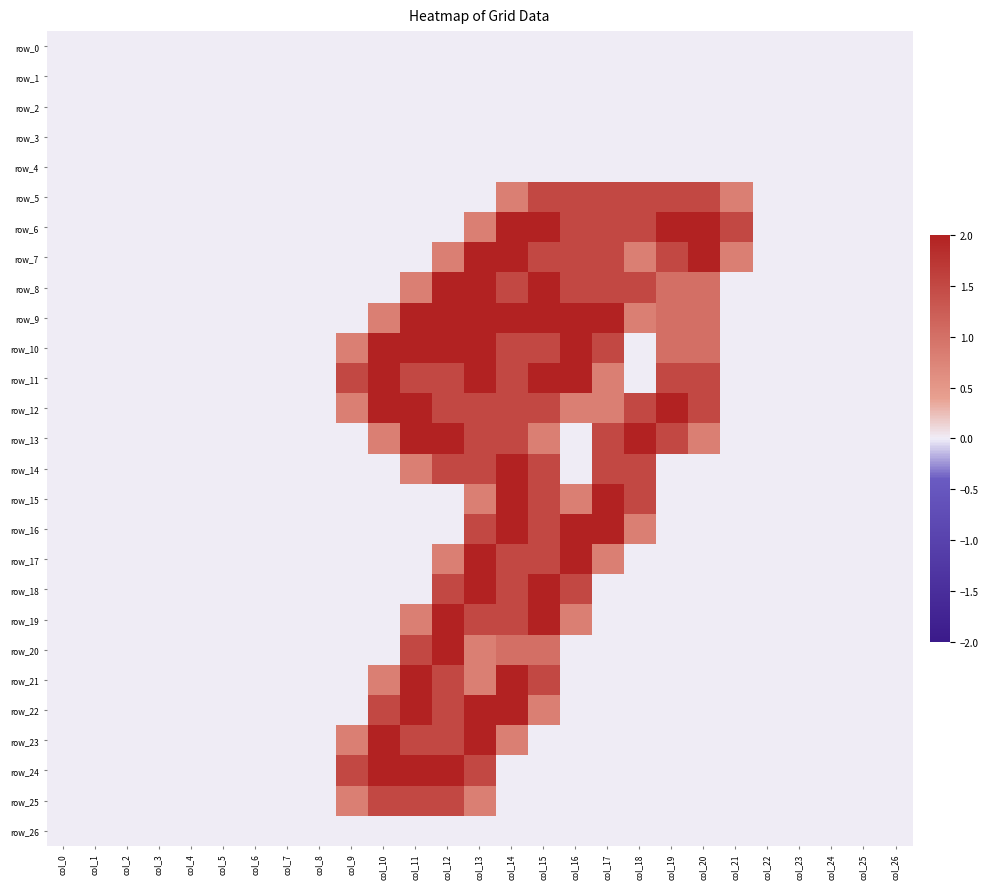

Reading right to left, extract all data points from this chart.

row_0: col_26=0.0	col_25=0.0	col_24=0.0	col_23=0.0	col_22=0.0	col_21=0.0	col_20=0.0	col_19=0.0	col_18=0.0	col_17=0.0	col_16=0.0	col_15=0.0	col_14=0.0	col_13=0.0	col_12=0.0	col_11=0.0	col_10=0.0	col_9=0.0	col_8=0.0	col_7=0.0	col_6=0.0	col_5=0.0	col_4=0.0	col_3=0.0	col_2=0.0	col_1=0.0	col_0=0.0
row_1: col_26=0.0	col_25=0.0	col_24=0.0	col_23=0.0	col_22=0.0	col_21=0.0	col_20=0.0	col_19=0.0	col_18=0.0	col_17=0.0	col_16=0.0	col_15=0.0	col_14=0.0	col_13=0.0	col_12=0.0	col_11=0.0	col_10=0.0	col_9=0.0	col_8=0.0	col_7=0.0	col_6=0.0	col_5=0.0	col_4=0.0	col_3=0.0	col_2=0.0	col_1=0.0	col_0=0.0
row_2: col_26=0.0	col_25=0.0	col_24=0.0	col_23=0.0	col_22=0.0	col_21=0.0	col_20=0.0	col_19=0.0	col_18=0.0	col_17=0.0	col_16=0.0	col_15=0.0	col_14=0.0	col_13=0.0	col_12=0.0	col_11=0.0	col_10=0.0	col_9=0.0	col_8=0.0	col_7=0.0	col_6=0.0	col_5=0.0	col_4=0.0	col_3=0.0	col_2=0.0	col_1=0.0	col_0=0.0
row_3: col_26=0.0	col_25=0.0	col_24=0.0	col_23=0.0	col_22=0.0	col_21=0.0	col_20=0.0	col_19=0.0	col_18=0.0	col_17=0.0	col_16=0.0	col_15=0.0	col_14=0.0	col_13=0.0	col_12=0.0	col_11=0.0	col_10=0.0	col_9=0.0	col_8=0.0	col_7=0.0	col_6=0.0	col_5=0.0	col_4=0.0	col_3=0.0	col_2=0.0	col_1=0.0	col_0=0.0
row_4: col_26=0.0	col_25=0.0	col_24=0.0	col_23=0.0	col_22=0.0	col_21=0.0	col_20=0.0	col_19=0.0	col_18=0.0	col_17=0.0	col_16=0.0	col_15=0.0	col_14=0.0	col_13=0.0	col_12=0.0	col_11=0.0	col_10=0.0	col_9=0.0	col_8=0.0	col_7=0.0	col_6=0.0	col_5=0.0	col_4=0.0	col_3=0.0	col_2=0.0	col_1=0.0	col_0=0.0
row_5: col_26=0.0	col_25=0.0	col_24=0.0	col_23=0.0	col_22=0.0	col_21=0.8	col_20=1.5	col_19=1.5	col_18=1.5	col_17=1.5	col_16=1.5	col_15=1.5	col_14=0.8	col_13=0.0	col_12=0.0	col_11=0.0	col_10=0.0	col_9=0.0	col_8=0.0	col_7=0.0	col_6=0.0	col_5=0.0	col_4=0.0	col_3=0.0	col_2=0.0	col_1=0.0	col_0=0.0
row_6: col_26=0.0	col_25=0.0	col_24=0.0	col_23=0.0	col_22=0.0	col_21=1.5	col_20=2.0	col_19=2.0	col_18=1.5	col_17=1.5	col_16=1.5	col_15=2.0	col_14=2.0	col_13=0.8	col_12=0.0	col_11=0.0	col_10=0.0	col_9=0.0	col_8=0.0	col_7=0.0	col_6=0.0	col_5=0.0	col_4=0.0	col_3=0.0	col_2=0.0	col_1=0.0	col_0=0.0
row_7: col_26=0.0	col_25=0.0	col_24=0.0	col_23=0.0	col_22=0.0	col_21=0.8	col_20=2.0	col_19=1.5	col_18=0.8	col_17=1.5	col_16=1.5	col_15=1.5	col_14=2.0	col_13=2.0	col_12=0.8	col_11=0.0	col_10=0.0	col_9=0.0	col_8=0.0	col_7=0.0	col_6=0.0	col_5=0.0	col_4=0.0	col_3=0.0	col_2=0.0	col_1=0.0	col_0=0.0
row_8: col_26=0.0	col_25=0.0	col_24=0.0	col_23=0.0	col_22=0.0	col_21=0.0	col_20=1.0	col_19=1.0	col_18=1.5	col_17=1.5	col_16=1.5	col_15=2.0	col_14=1.5	col_13=2.0	col_12=2.0	col_11=0.8	col_10=0.0	col_9=0.0	col_8=0.0	col_7=0.0	col_6=0.0	col_5=0.0	col_4=0.0	col_3=0.0	col_2=0.0	col_1=0.0	col_0=0.0
row_9: col_26=0.0	col_25=0.0	col_24=0.0	col_23=0.0	col_22=0.0	col_21=0.0	col_20=1.0	col_19=1.0	col_18=0.8	col_17=2.0	col_16=2.0	col_15=2.0	col_14=2.0	col_13=2.0	col_12=2.0	col_11=2.0	col_10=0.8	col_9=0.0	col_8=0.0	col_7=0.0	col_6=0.0	col_5=0.0	col_4=0.0	col_3=0.0	col_2=0.0	col_1=0.0	col_0=0.0
row_10: col_26=0.0	col_25=0.0	col_24=0.0	col_23=0.0	col_22=0.0	col_21=0.0	col_20=1.0	col_19=1.0	col_18=0.0	col_17=1.5	col_16=2.0	col_15=1.5	col_14=1.5	col_13=2.0	col_12=2.0	col_11=2.0	col_10=2.0	col_9=0.8	col_8=0.0	col_7=0.0	col_6=0.0	col_5=0.0	col_4=0.0	col_3=0.0	col_2=0.0	col_1=0.0	col_0=0.0
row_11: col_26=0.0	col_25=0.0	col_24=0.0	col_23=0.0	col_22=0.0	col_21=0.0	col_20=1.5	col_19=1.5	col_18=0.0	col_17=0.8	col_16=2.0	col_15=2.0	col_14=1.5	col_13=2.0	col_12=1.5	col_11=1.5	col_10=2.0	col_9=1.5	col_8=0.0	col_7=0.0	col_6=0.0	col_5=0.0	col_4=0.0	col_3=0.0	col_2=0.0	col_1=0.0	col_0=0.0
row_12: col_26=0.0	col_25=0.0	col_24=0.0	col_23=0.0	col_22=0.0	col_21=0.0	col_20=1.5	col_19=2.0	col_18=1.5	col_17=0.8	col_16=0.8	col_15=1.5	col_14=1.5	col_13=1.5	col_12=1.5	col_11=2.0	col_10=2.0	col_9=0.8	col_8=0.0	col_7=0.0	col_6=0.0	col_5=0.0	col_4=0.0	col_3=0.0	col_2=0.0	col_1=0.0	col_0=0.0
row_13: col_26=0.0	col_25=0.0	col_24=0.0	col_23=0.0	col_22=0.0	col_21=0.0	col_20=0.8	col_19=1.5	col_18=2.0	col_17=1.5	col_16=0.0	col_15=0.8	col_14=1.5	col_13=1.5	col_12=2.0	col_11=2.0	col_10=0.8	col_9=0.0	col_8=0.0	col_7=0.0	col_6=0.0	col_5=0.0	col_4=0.0	col_3=0.0	col_2=0.0	col_1=0.0	col_0=0.0
row_14: col_26=0.0	col_25=0.0	col_24=0.0	col_23=0.0	col_22=0.0	col_21=0.0	col_20=0.0	col_19=0.0	col_18=1.5	col_17=1.5	col_16=0.0	col_15=1.5	col_14=2.0	col_13=1.5	col_12=1.5	col_11=0.8	col_10=0.0	col_9=0.0	col_8=0.0	col_7=0.0	col_6=0.0	col_5=0.0	col_4=0.0	col_3=0.0	col_2=0.0	col_1=0.0	col_0=0.0
row_15: col_26=0.0	col_25=0.0	col_24=0.0	col_23=0.0	col_22=0.0	col_21=0.0	col_20=0.0	col_19=0.0	col_18=1.5	col_17=2.0	col_16=0.8	col_15=1.5	col_14=2.0	col_13=0.8	col_12=0.0	col_11=0.0	col_10=0.0	col_9=0.0	col_8=0.0	col_7=0.0	col_6=0.0	col_5=0.0	col_4=0.0	col_3=0.0	col_2=0.0	col_1=0.0	col_0=0.0
row_16: col_26=0.0	col_25=0.0	col_24=0.0	col_23=0.0	col_22=0.0	col_21=0.0	col_20=0.0	col_19=0.0	col_18=0.8	col_17=2.0	col_16=2.0	col_15=1.5	col_14=2.0	col_13=1.5	col_12=0.0	col_11=0.0	col_10=0.0	col_9=0.0	col_8=0.0	col_7=0.0	col_6=0.0	col_5=0.0	col_4=0.0	col_3=0.0	col_2=0.0	col_1=0.0	col_0=0.0
row_17: col_26=0.0	col_25=0.0	col_24=0.0	col_23=0.0	col_22=0.0	col_21=0.0	col_20=0.0	col_19=0.0	col_18=0.0	col_17=0.8	col_16=2.0	col_15=1.5	col_14=1.5	col_13=2.0	col_12=0.8	col_11=0.0	col_10=0.0	col_9=0.0	col_8=0.0	col_7=0.0	col_6=0.0	col_5=0.0	col_4=0.0	col_3=0.0	col_2=0.0	col_1=0.0	col_0=0.0
row_18: col_26=0.0	col_25=0.0	col_24=0.0	col_23=0.0	col_22=0.0	col_21=0.0	col_20=0.0	col_19=0.0	col_18=0.0	col_17=0.0	col_16=1.5	col_15=2.0	col_14=1.5	col_13=2.0	col_12=1.5	col_11=0.0	col_10=0.0	col_9=0.0	col_8=0.0	col_7=0.0	col_6=0.0	col_5=0.0	col_4=0.0	col_3=0.0	col_2=0.0	col_1=0.0	col_0=0.0
row_19: col_26=0.0	col_25=0.0	col_24=0.0	col_23=0.0	col_22=0.0	col_21=0.0	col_20=0.0	col_19=0.0	col_18=0.0	col_17=0.0	col_16=0.8	col_15=2.0	col_14=1.5	col_13=1.5	col_12=2.0	col_11=0.8	col_10=0.0	col_9=0.0	col_8=0.0	col_7=0.0	col_6=0.0	col_5=0.0	col_4=0.0	col_3=0.0	col_2=0.0	col_1=0.0	col_0=0.0
row_20: col_26=0.0	col_25=0.0	col_24=0.0	col_23=0.0	col_22=0.0	col_21=0.0	col_20=0.0	col_19=0.0	col_18=0.0	col_17=0.0	col_16=0.0	col_15=1.0	col_14=1.0	col_13=0.8	col_12=2.0	col_11=1.5	col_10=0.0	col_9=0.0	col_8=0.0	col_7=0.0	col_6=0.0	col_5=0.0	col_4=0.0	col_3=0.0	col_2=0.0	col_1=0.0	col_0=0.0
row_21: col_26=0.0	col_25=0.0	col_24=0.0	col_23=0.0	col_22=0.0	col_21=0.0	col_20=0.0	col_19=0.0	col_18=0.0	col_17=0.0	col_16=0.0	col_15=1.5	col_14=2.0	col_13=0.8	col_12=1.5	col_11=2.0	col_10=0.8	col_9=0.0	col_8=0.0	col_7=0.0	col_6=0.0	col_5=0.0	col_4=0.0	col_3=0.0	col_2=0.0	col_1=0.0	col_0=0.0
row_22: col_26=0.0	col_25=0.0	col_24=0.0	col_23=0.0	col_22=0.0	col_21=0.0	col_20=0.0	col_19=0.0	col_18=0.0	col_17=0.0	col_16=0.0	col_15=0.8	col_14=2.0	col_13=2.0	col_12=1.5	col_11=2.0	col_10=1.5	col_9=0.0	col_8=0.0	col_7=0.0	col_6=0.0	col_5=0.0	col_4=0.0	col_3=0.0	col_2=0.0	col_1=0.0	col_0=0.0
row_23: col_26=0.0	col_25=0.0	col_24=0.0	col_23=0.0	col_22=0.0	col_21=0.0	col_20=0.0	col_19=0.0	col_18=0.0	col_17=0.0	col_16=0.0	col_15=0.0	col_14=0.8	col_13=2.0	col_12=1.5	col_11=1.5	col_10=2.0	col_9=0.8	col_8=0.0	col_7=0.0	col_6=0.0	col_5=0.0	col_4=0.0	col_3=0.0	col_2=0.0	col_1=0.0	col_0=0.0
row_24: col_26=0.0	col_25=0.0	col_24=0.0	col_23=0.0	col_22=0.0	col_21=0.0	col_20=0.0	col_19=0.0	col_18=0.0	col_17=0.0	col_16=0.0	col_15=0.0	col_14=0.0	col_13=1.5	col_12=2.0	col_11=2.0	col_10=2.0	col_9=1.5	col_8=0.0	col_7=0.0	col_6=0.0	col_5=0.0	col_4=0.0	col_3=0.0	col_2=0.0	col_1=0.0	col_0=0.0
row_25: col_26=0.0	col_25=0.0	col_24=0.0	col_23=0.0	col_22=0.0	col_21=0.0	col_20=0.0	col_19=0.0	col_18=0.0	col_17=0.0	col_16=0.0	col_15=0.0	col_14=0.0	col_13=0.8	col_12=1.5	col_11=1.5	col_10=1.5	col_9=0.8	col_8=0.0	col_7=0.0	col_6=0.0	col_5=0.0	col_4=0.0	col_3=0.0	col_2=0.0	col_1=0.0	col_0=0.0
row_26: col_26=0.0	col_25=0.0	col_24=0.0	col_23=0.0	col_22=0.0	col_21=0.0	col_20=0.0	col_19=0.0	col_18=0.0	col_17=0.0	col_16=0.0	col_15=0.0	col_14=0.0	col_13=0.0	col_12=0.0	col_11=0.0	col_10=0.0	col_9=0.0	col_8=0.0	col_7=0.0	col_6=0.0	col_5=0.0	col_4=0.0	col_3=0.0	col_2=0.0	col_1=0.0	col_0=0.0